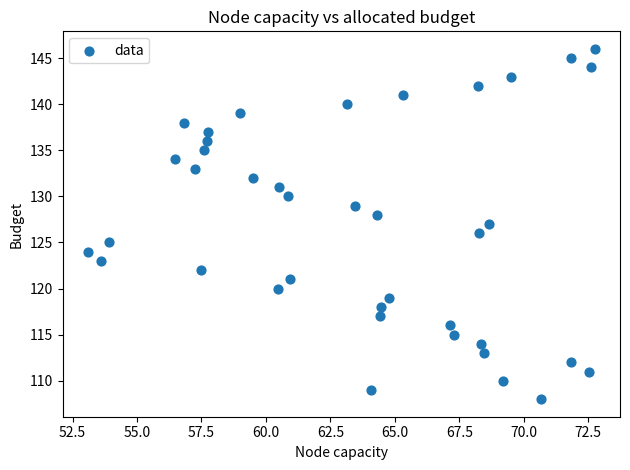

What is the range of Y values (max minus min)?

38